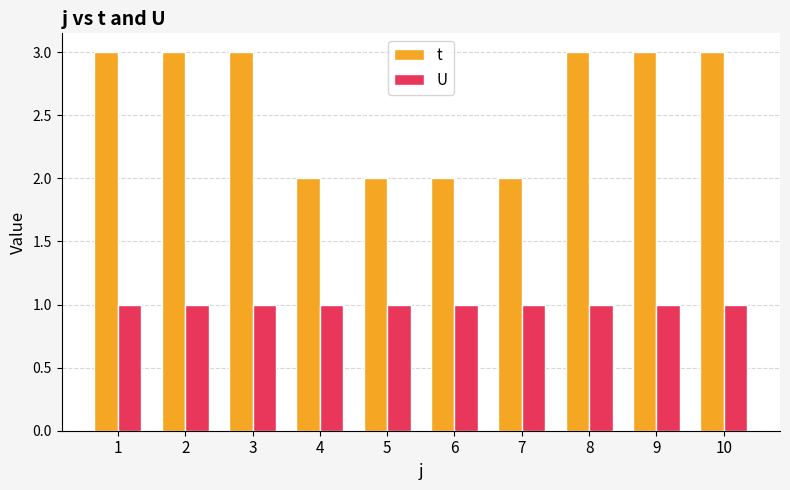

Is it true that t equals 3 at 5?

False